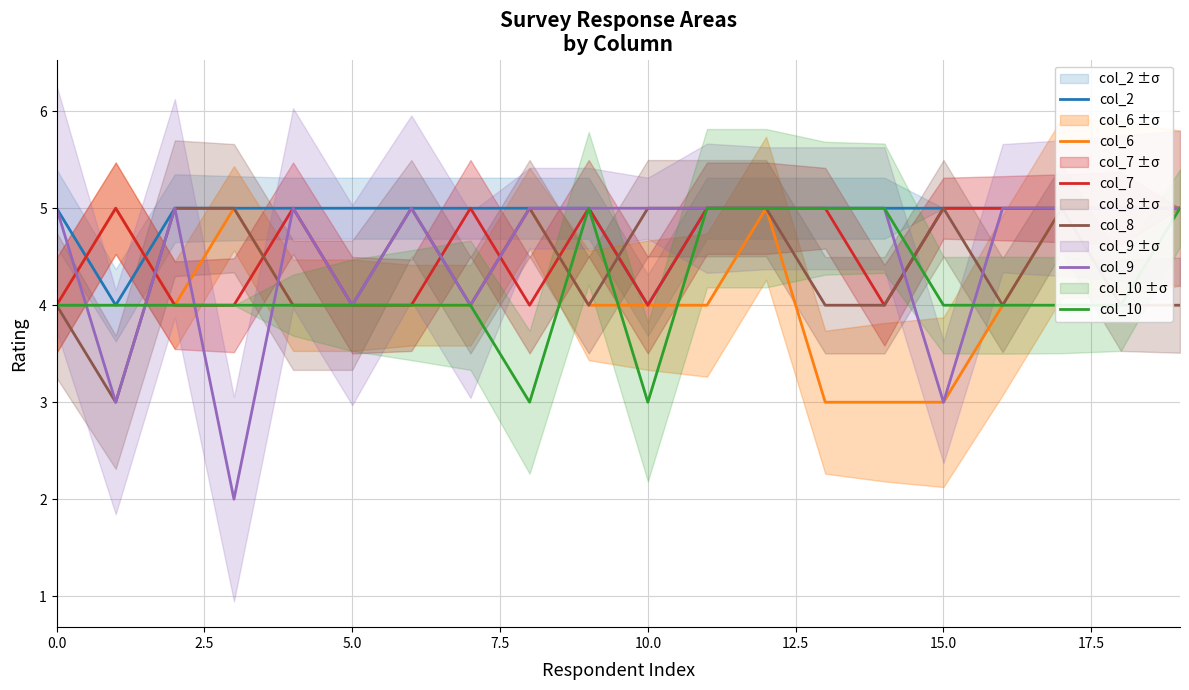

True or false: col_6 has a value of 5 at 12.

True